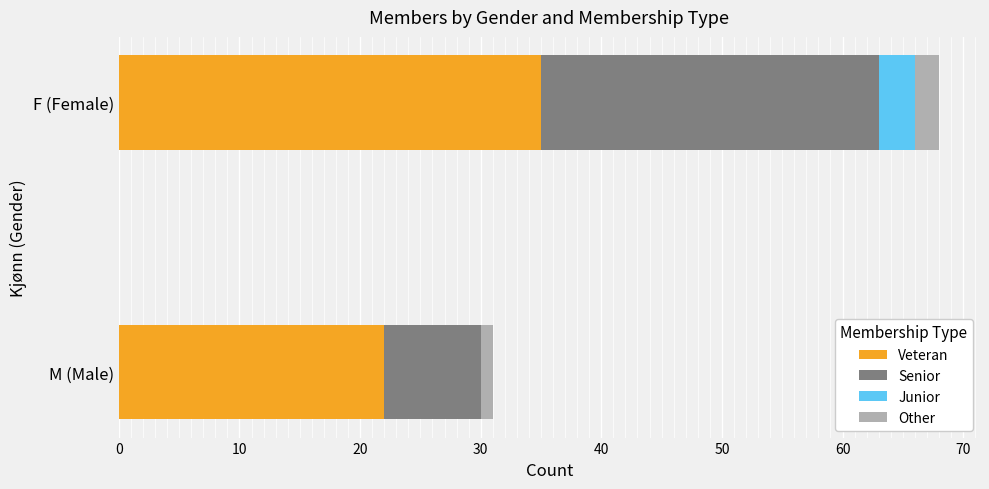

What is the highest value of the Veteran series?

35